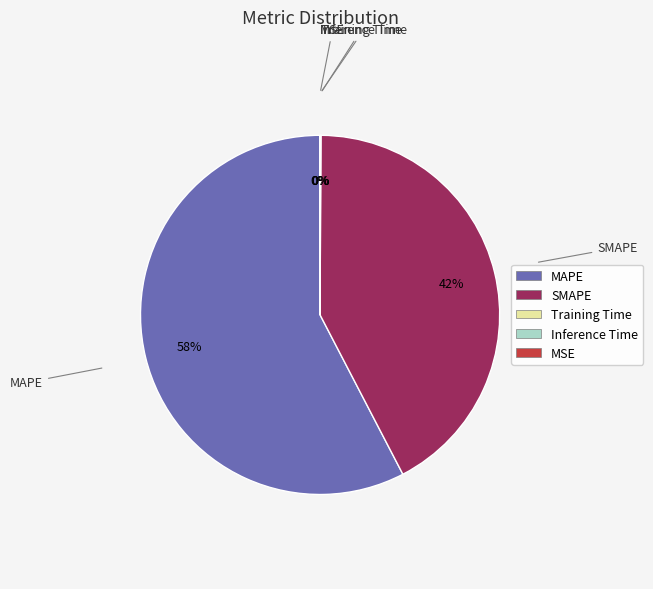

Which slice is the largest?

MAPE